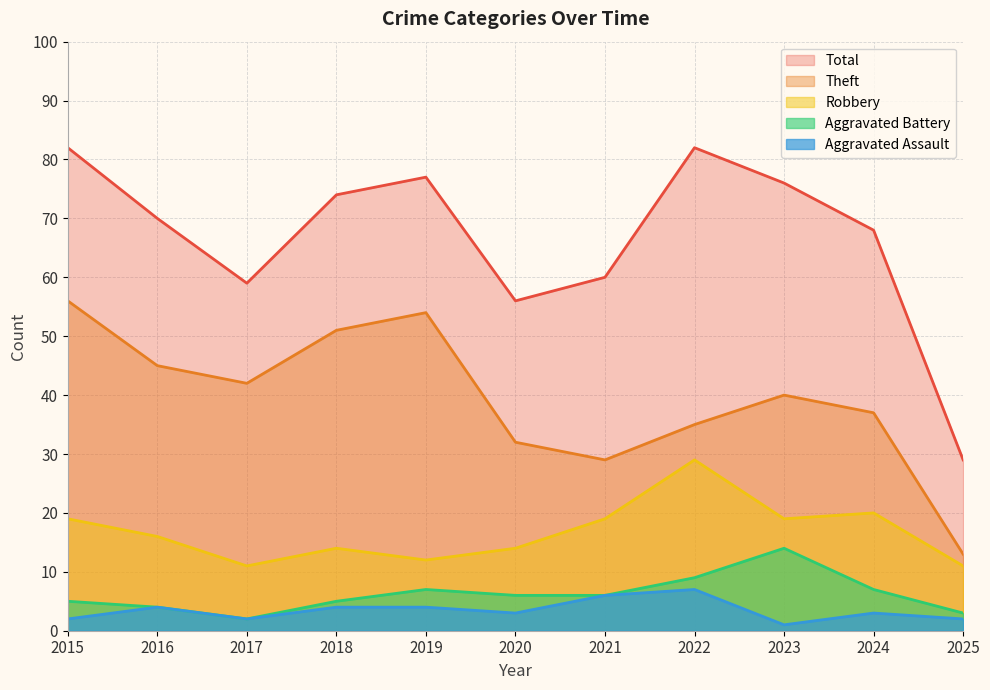

True or false: Aggravated Assault and Robbery cross at least once.

False